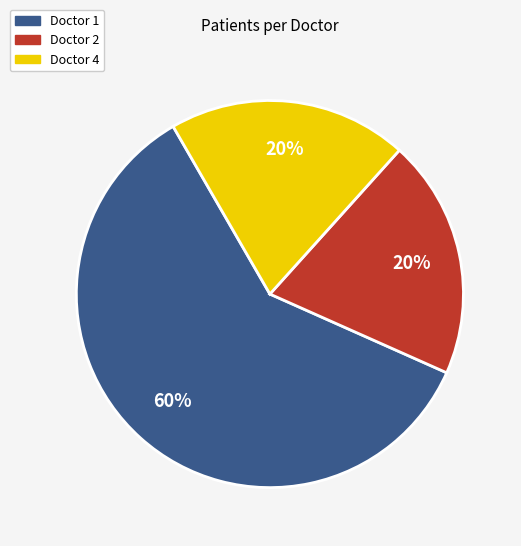

To the nearest percent, what is the difference between the largest and smallest slice percentages?

40%